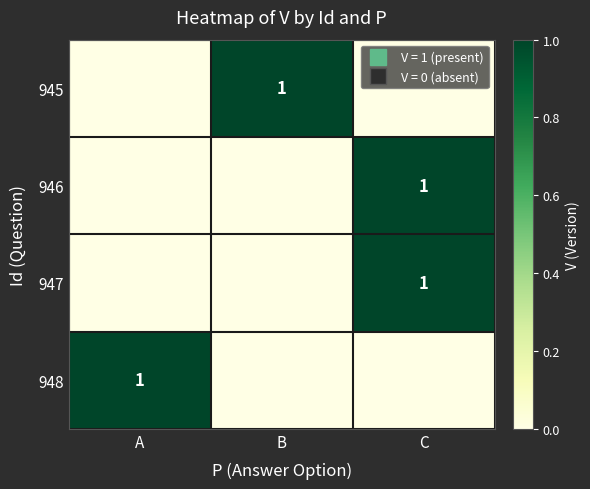

What is the difference between the maximum and minimum values in the 945 series?

1